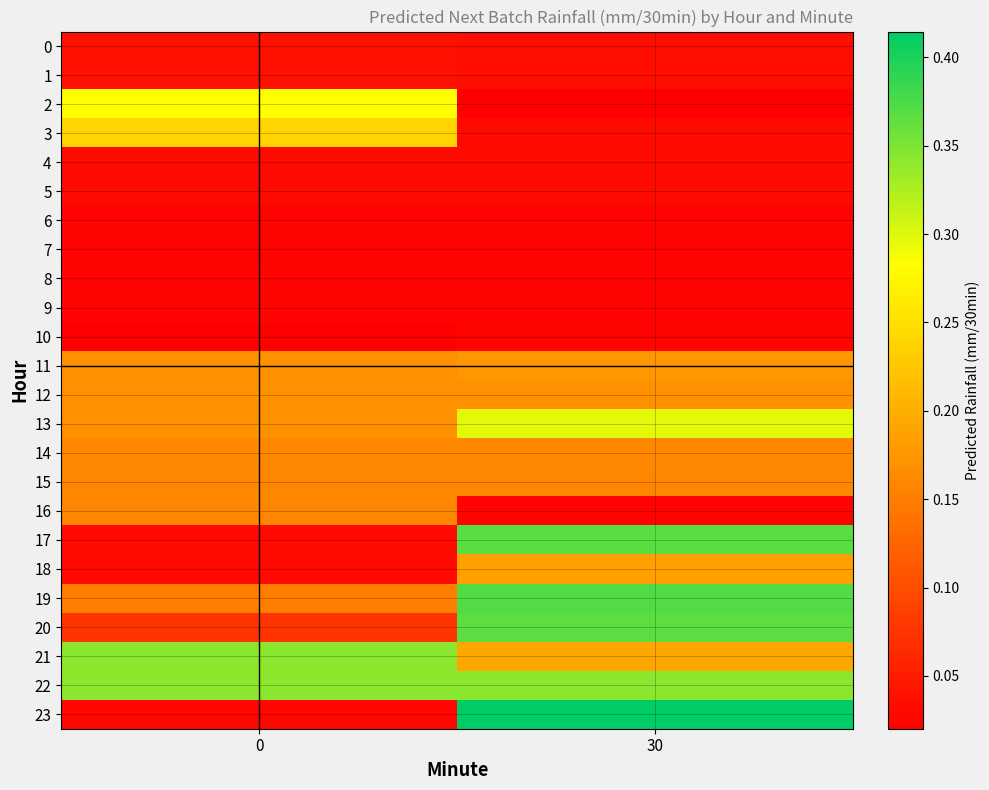

At which category is the sum across all series the highest?

30